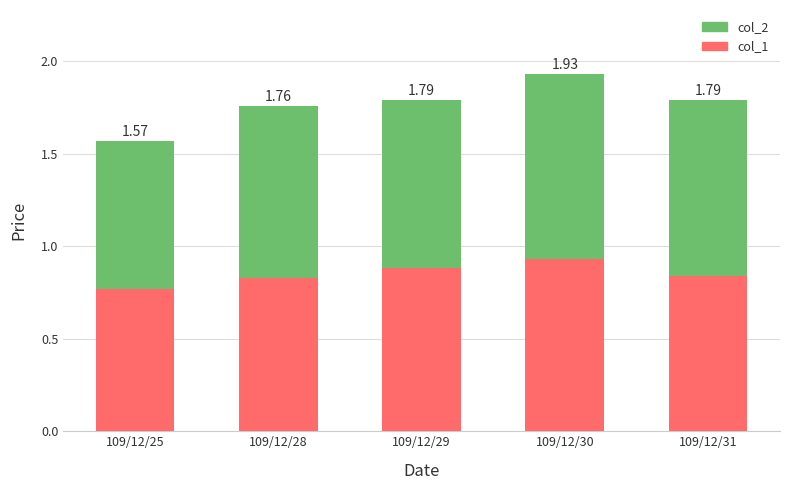

Does the chart contain any negative values?

No